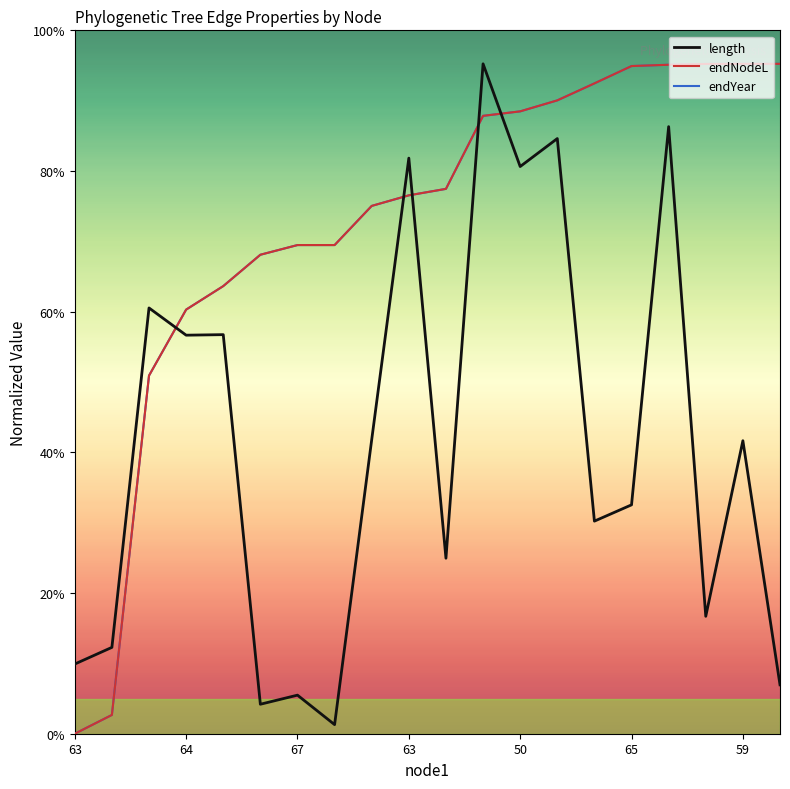

How many interior local valleys does the length series have?

7